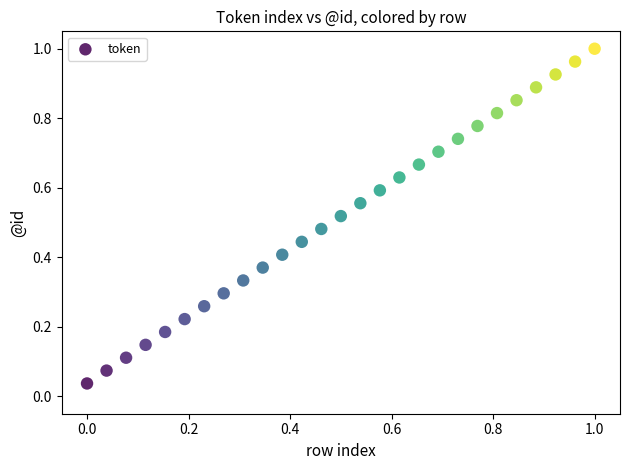

How many points are shown in the scatter plot?

27